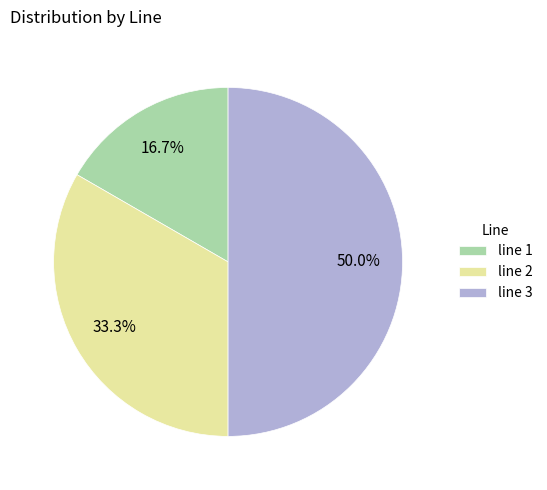

Between line 2 and line 3, which is larger?

line 3